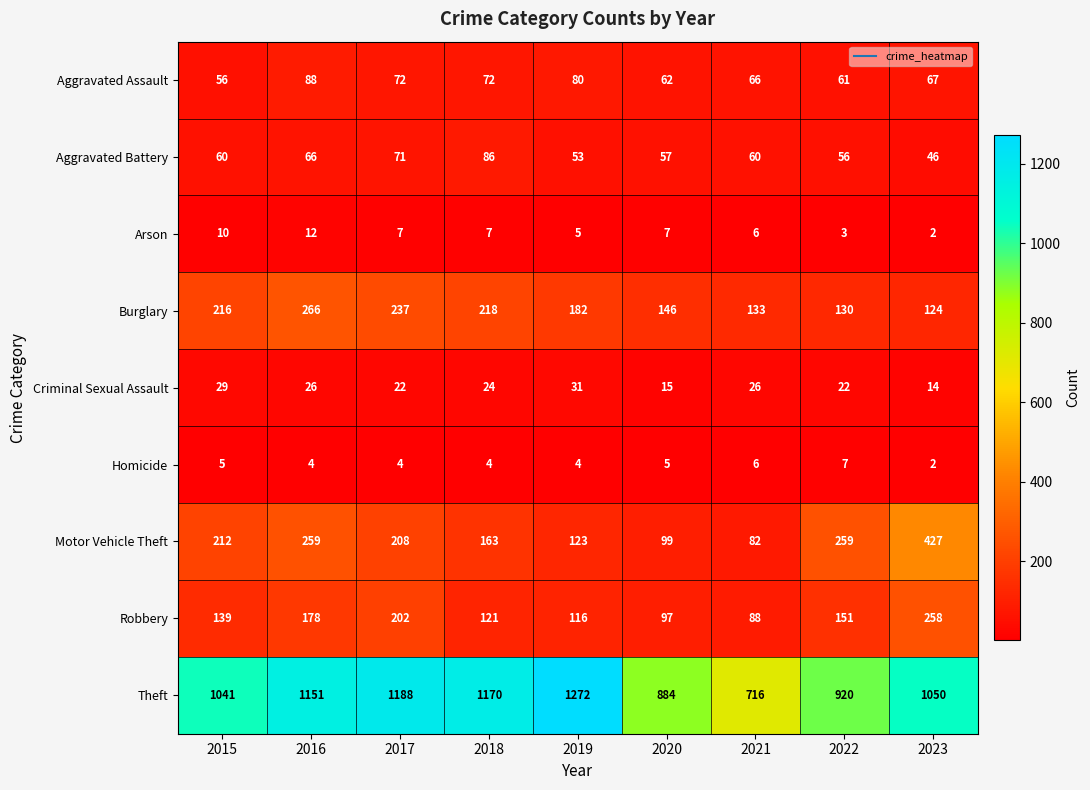

What is the difference between the highest and lowest values at 2023?

1048